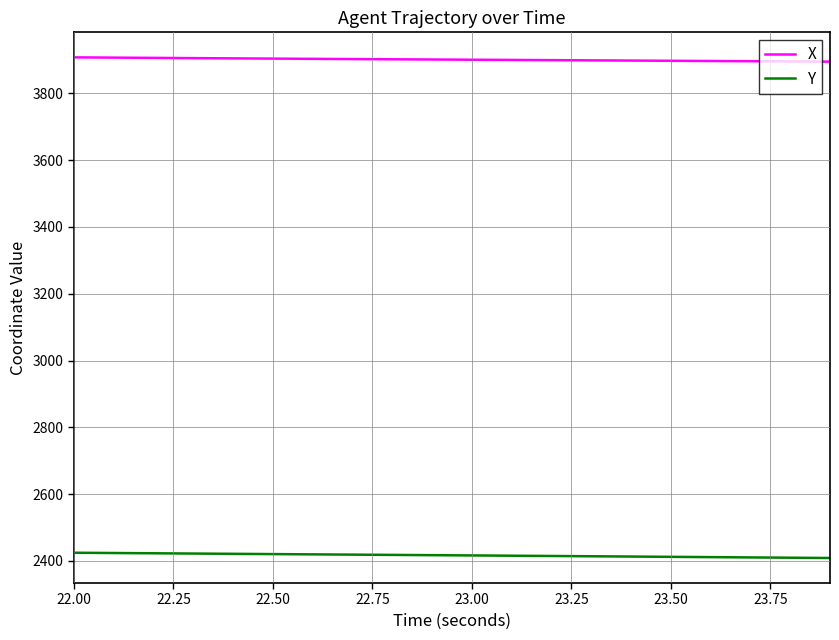

What is the maximum value for Y?

2424.6